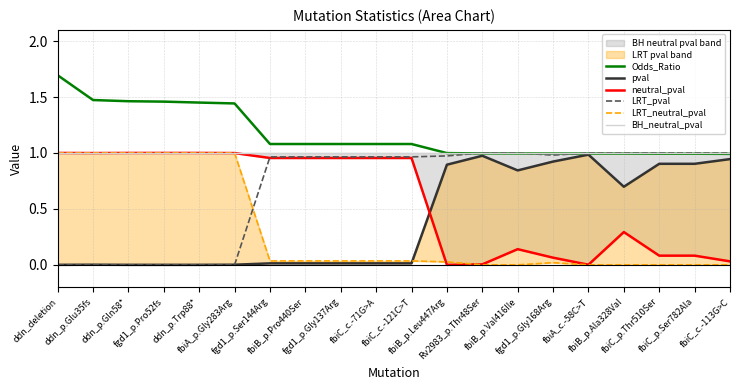

At which label does LRT_pval reach its peak?

Rv2983_p.Thr48Ser